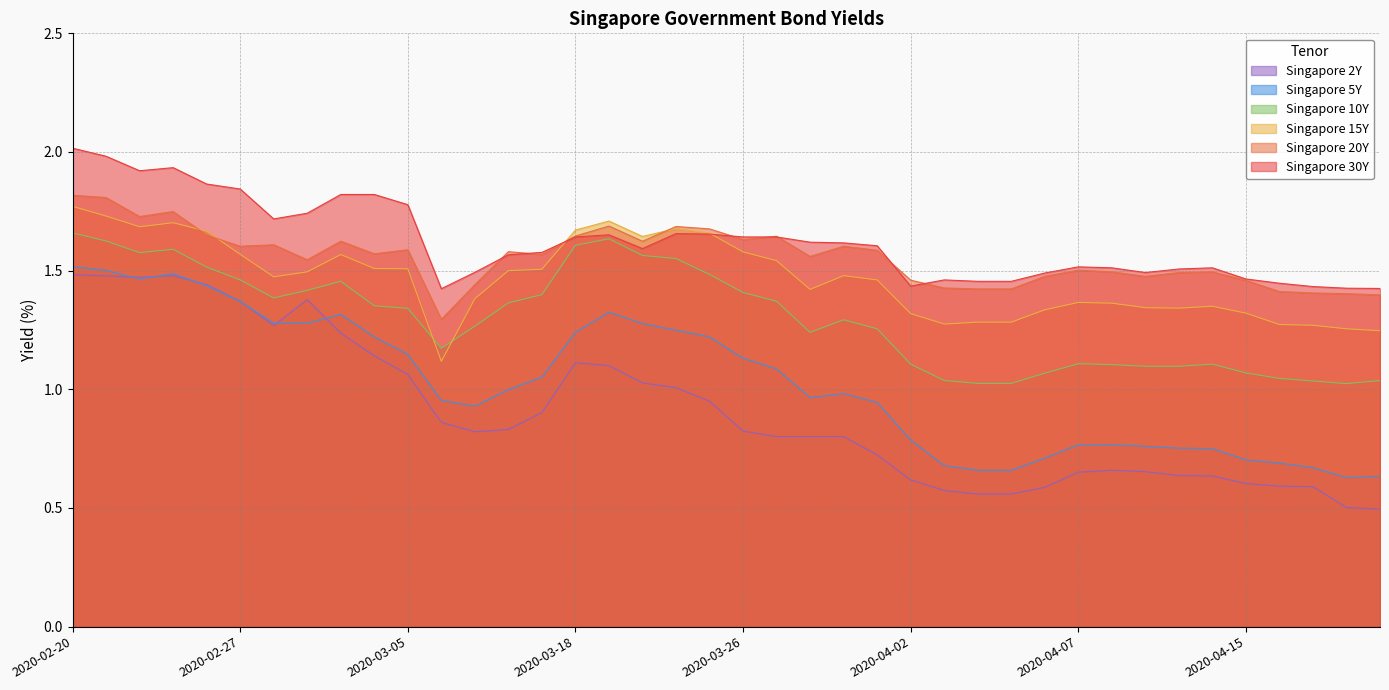

What is the greatest value displayed?

2.0